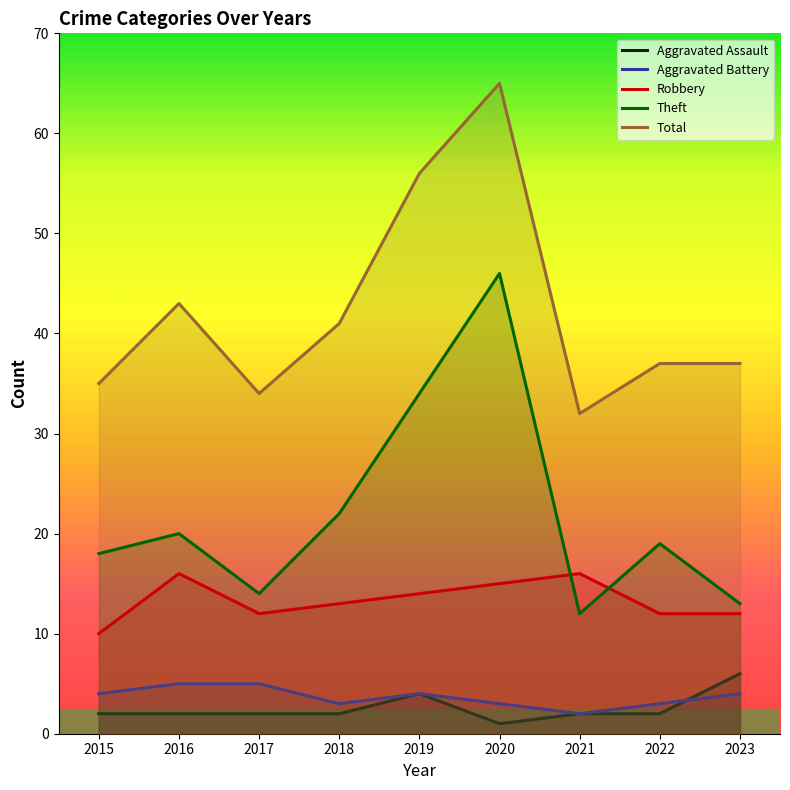

Reading right to left, list all the values displayed in this chart.

Aggravated Assault: 2023=6	2022=2	2021=2	2020=1	2019=4	2018=2	2017=2	2016=2	2015=2
Aggravated Battery: 2023=4	2022=3	2021=2	2020=3	2019=4	2018=3	2017=5	2016=5	2015=4
Robbery: 2023=12	2022=12	2021=16	2020=15	2019=14	2018=13	2017=12	2016=16	2015=10
Theft: 2023=13	2022=19	2021=12	2020=46	2019=34	2018=22	2017=14	2016=20	2015=18
Total: 2023=37	2022=37	2021=32	2020=65	2019=56	2018=41	2017=34	2016=43	2015=35